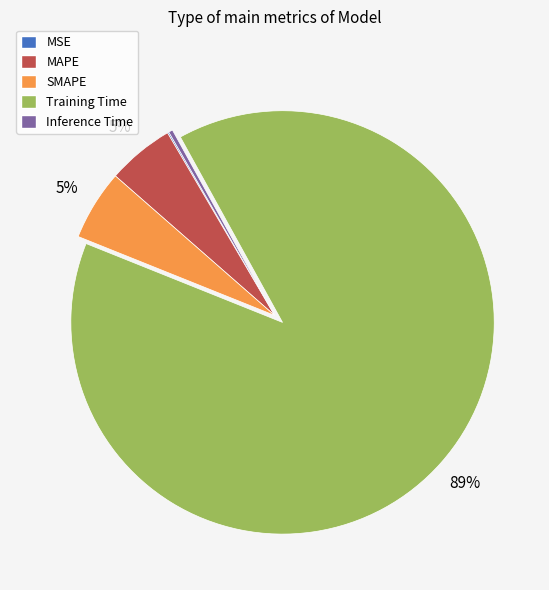

Do MAPE and Inference Time together represent more than half of the pie?

No